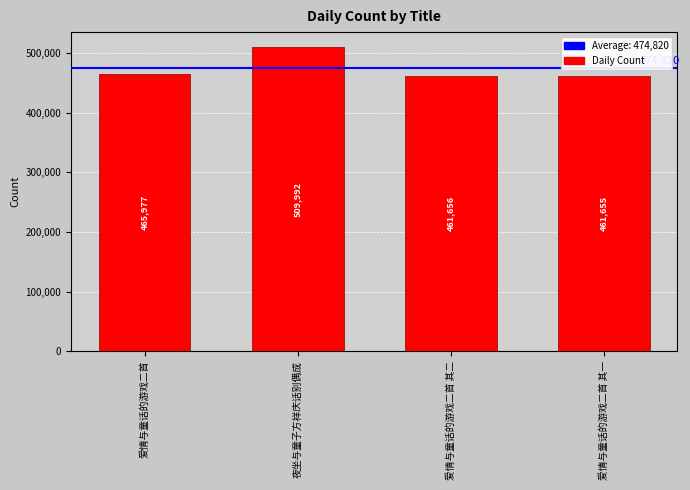

What is the minimum value shown in the chart?

461655